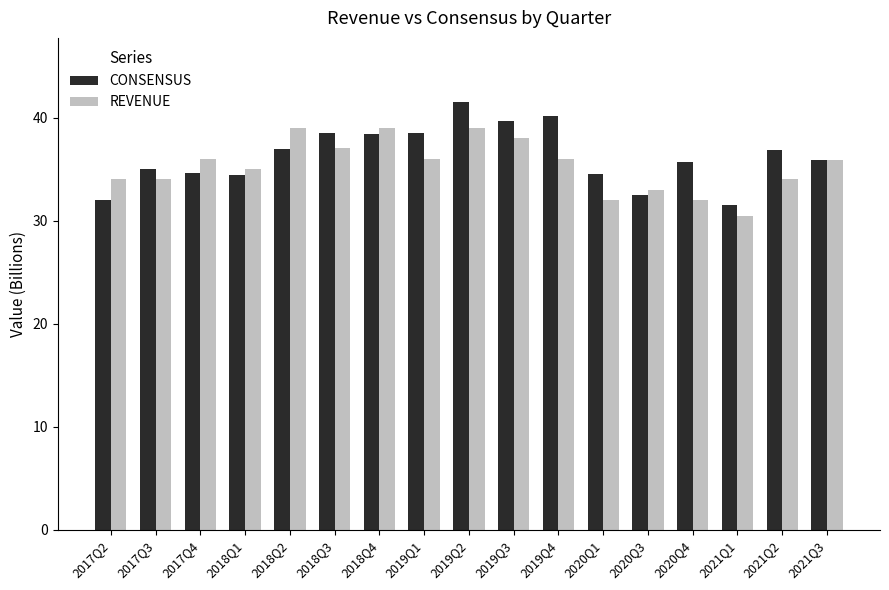

What is the sum of all CONSENSUS values?

616.5